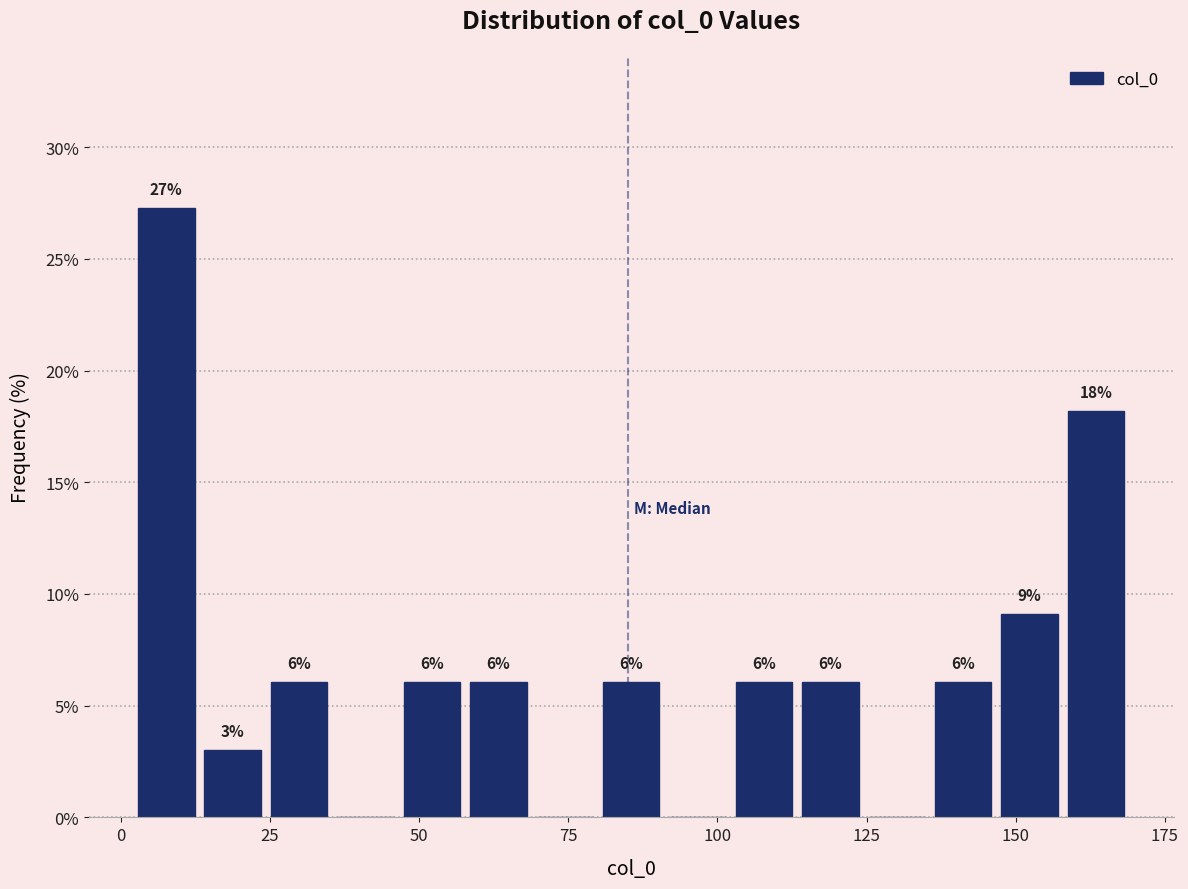

Around what value on the x-axis is the tallest bar? Give the approximate position of its centre, as read against the axis.

10